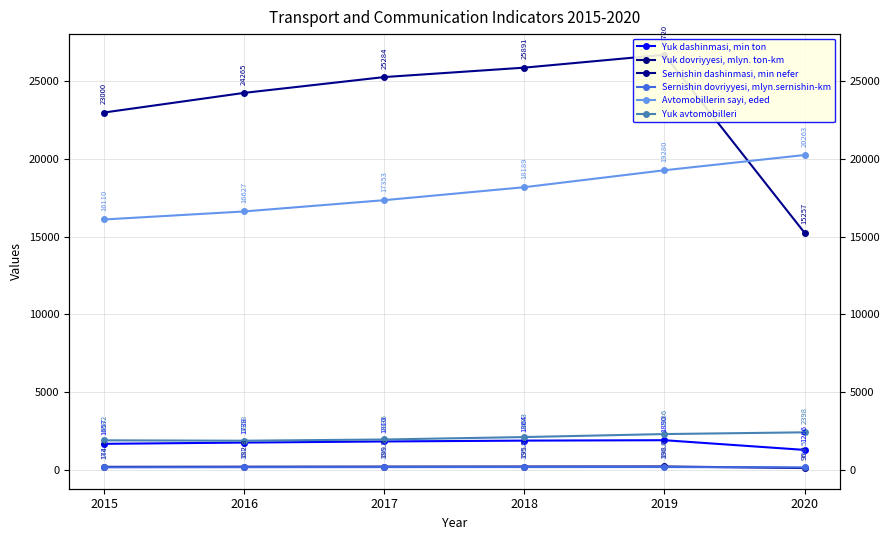

Reading left to right, list all the values displayed in this chart.

Yuk dashinmasi, min ton: 2015=1657.0	2016=1738.0	2017=1810.0	2018=1864.0	2019=1890.0	2020=1266.0
Yuk dovriyyesi, mlyn. ton-km: 2015=174.2	2016=182.8	2017=189.8	2018=195.5	2019=198.6	2020=96.2
Sernishin dashinmasi, min nefer: 2015=23000.0	2016=24265.0	2017=25284.0	2018=25891.0	2019=26720.0	2020=15257.0
Sernishin dovriyyesi, mlyn.sernishin-km: 2015=143.0	2016=151.0	2017=156.1	2018=159.8	2019=160.8	2020=138.5
Avtomobillerin sayi, eded: 2015=16110.0	2016=16627.0	2017=17353.0	2018=18189.0	2019=19280.0	2020=20263.0
Yuk avtomobilleri: 2015=1882.0	2016=1858.0	2017=1936.0	2018=2093.0	2019=2286.0	2020=2398.0